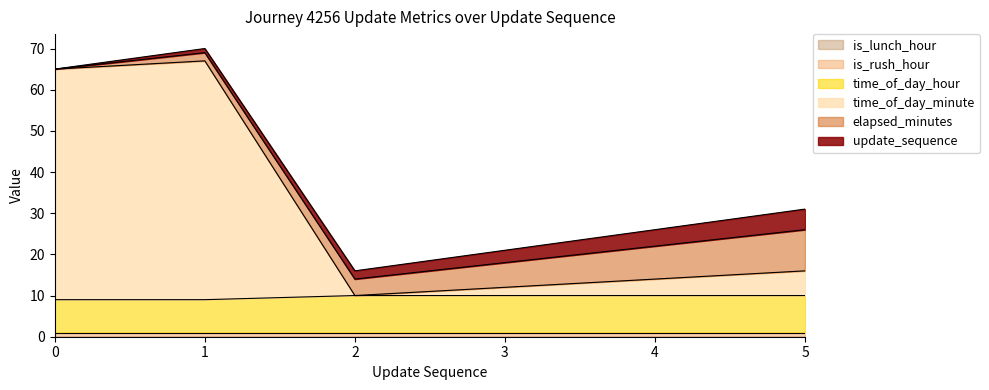

What is the difference between the time_of_day_hour values at 1 and 5?

1